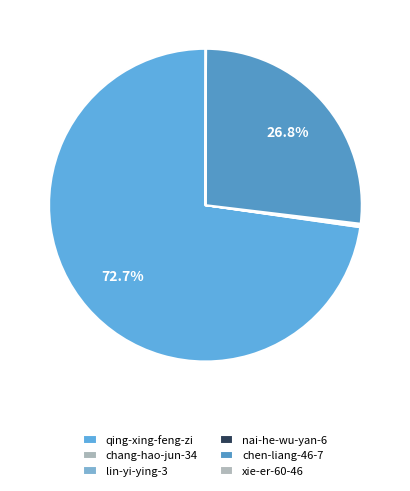

Is chen-liang-46-7 the majority of the pie?

No